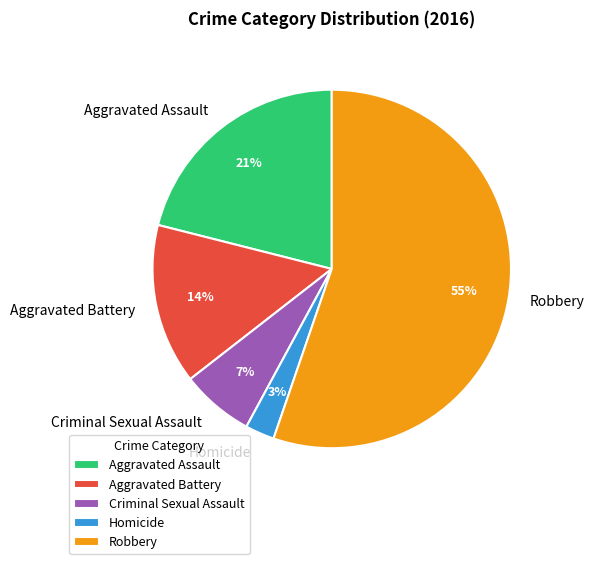

Is the sum of Aggravated Assault and Homicide greater than half?

No